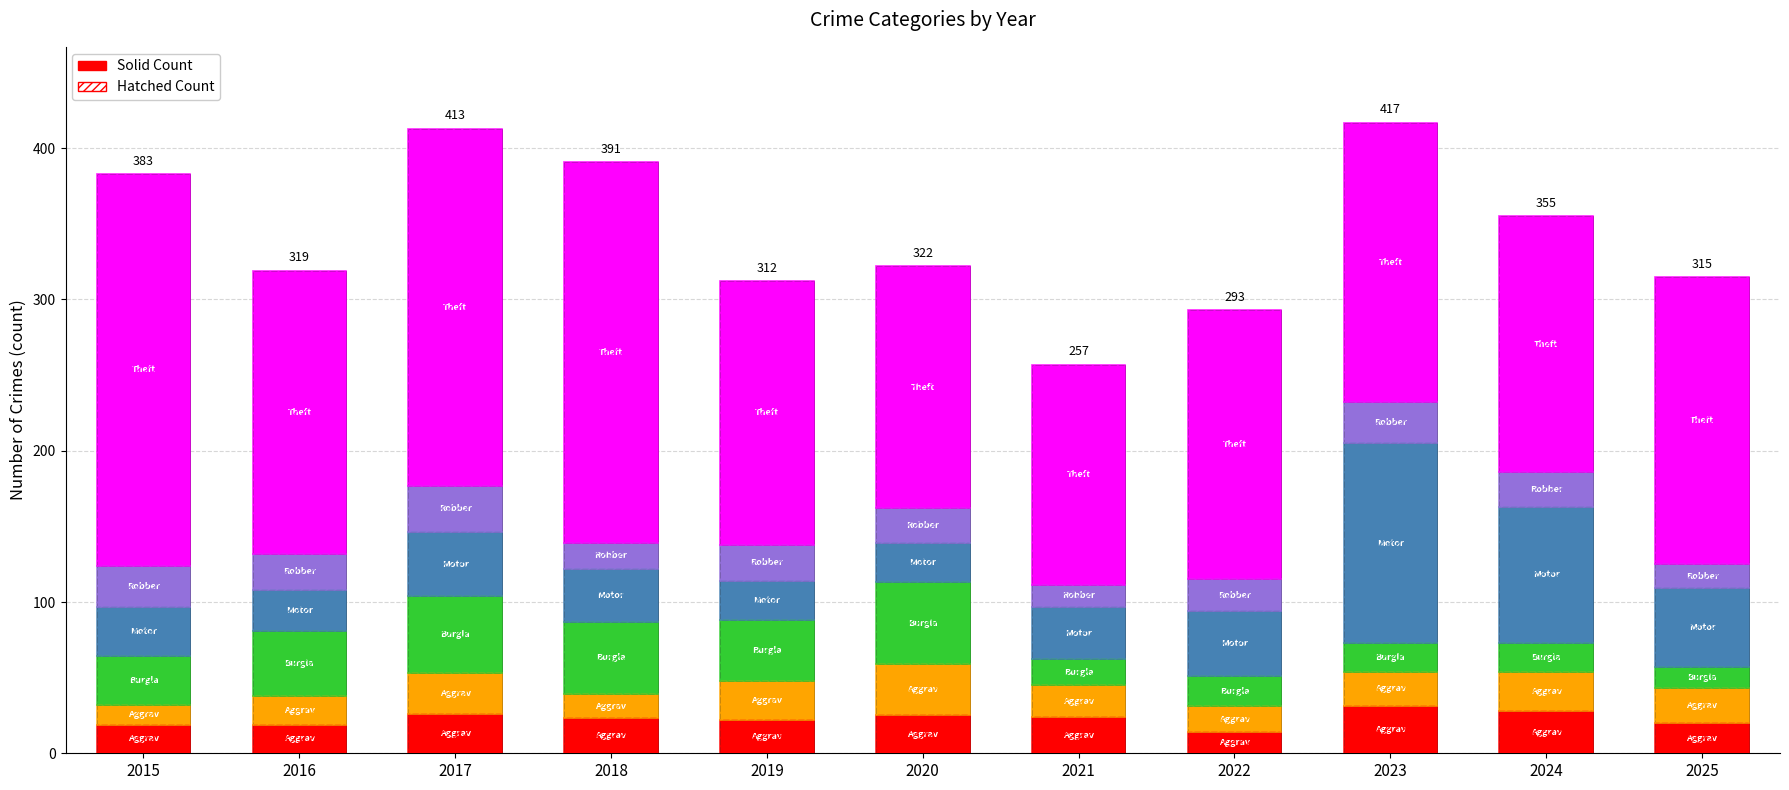

Reading left to right, extract all data points from this chart.

Aggravated Assault: 2015=19	2016=19	2017=26	2018=23	2019=22	2020=25	2021=24	2022=14	2023=31	2024=28	2025=20
Aggravated Battery: 2015=13	2016=19	2017=27	2018=16	2019=26	2020=34	2021=21	2022=17	2023=23	2024=26	2025=23
Burglary: 2015=32	2016=43	2017=51	2018=48	2019=40	2020=54	2021=17	2022=20	2023=19	2024=19	2025=14
Motor Vehicle Theft: 2015=33	2016=27	2017=42	2018=35	2019=26	2020=26	2021=35	2022=43	2023=132	2024=90	2025=52
Robbery: 2015=27	2016=24	2017=31	2018=17	2019=24	2020=23	2021=14	2022=21	2023=27	2024=23	2025=16
Theft: 2015=259	2016=187	2017=236	2018=252	2019=174	2020=160	2021=146	2022=178	2023=185	2024=169	2025=190